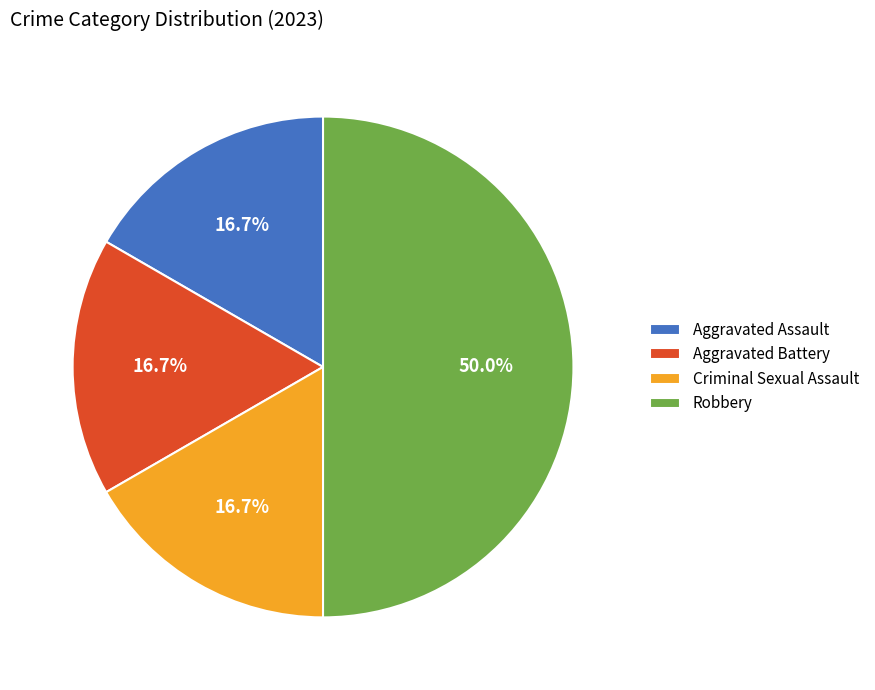

What is the largest slice in the pie chart?

Robbery